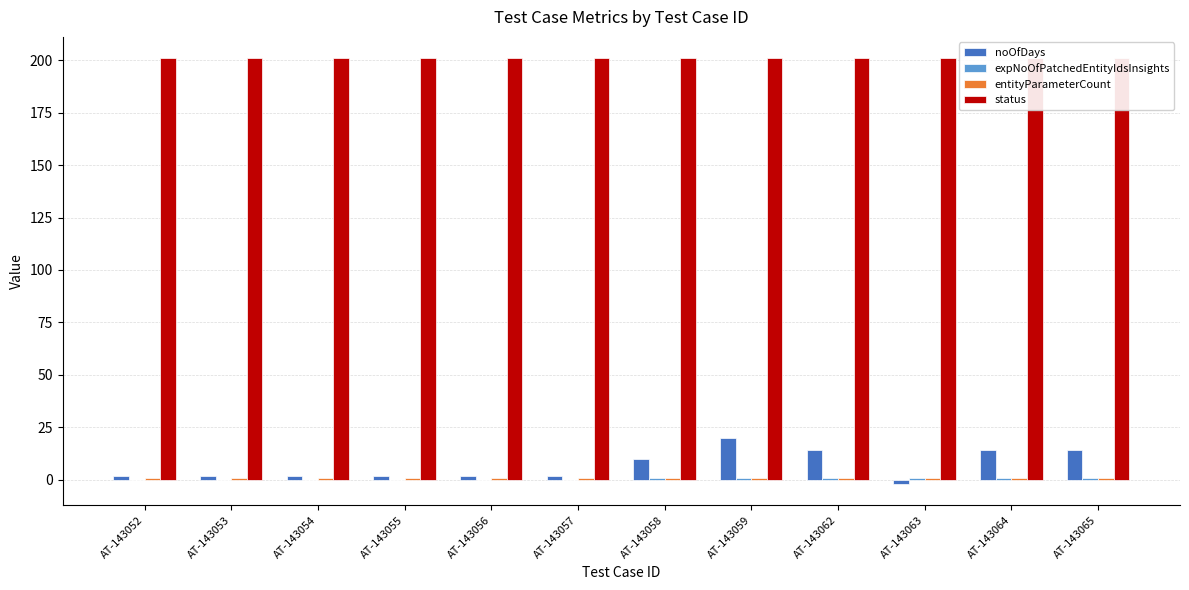

The value of status at AT-143064 is 201. True or false?

True